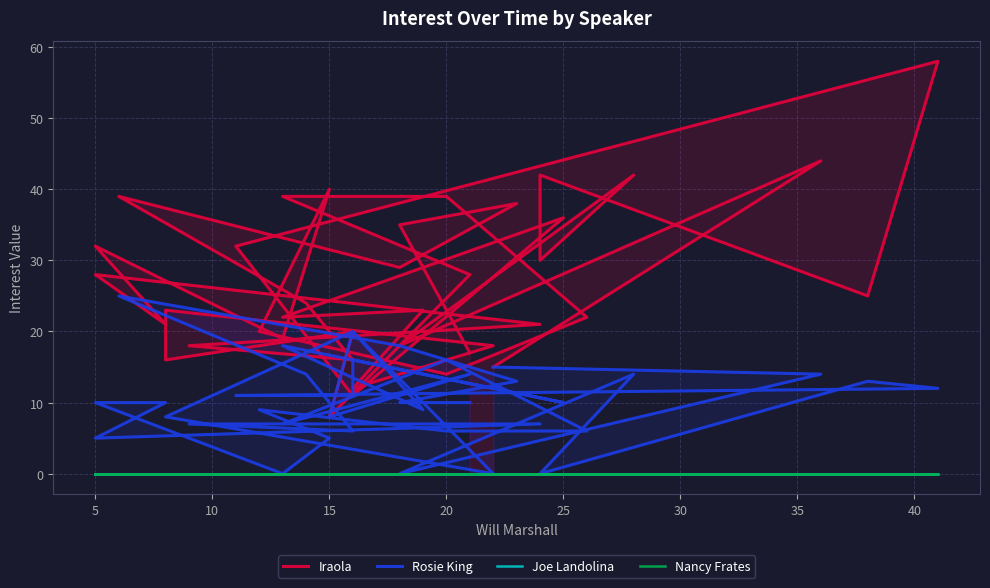

True or false: Nancy Frates and Iraola cross at least once.

False